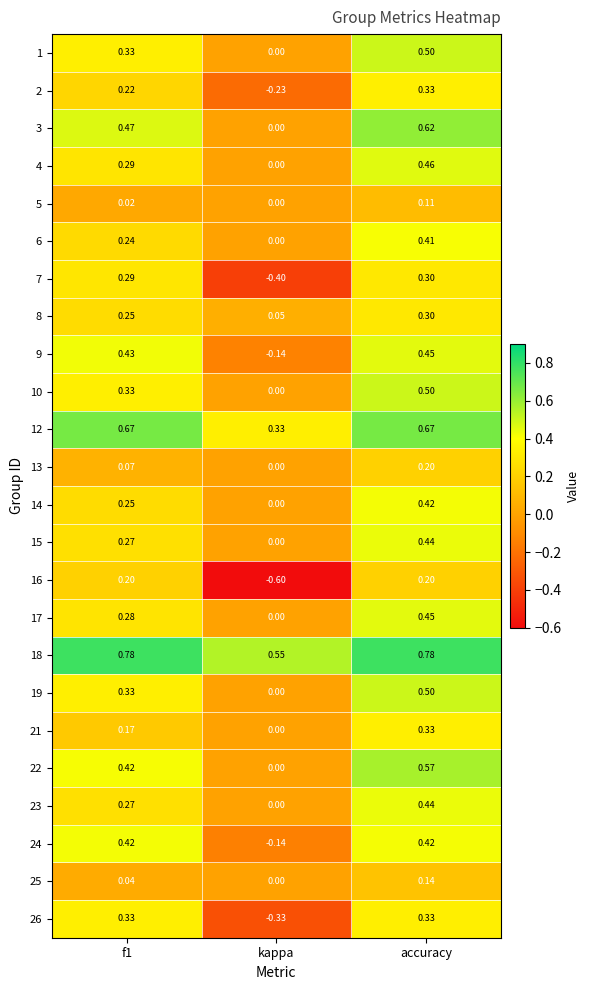

At which category is the sum across all series the highest?

accuracy